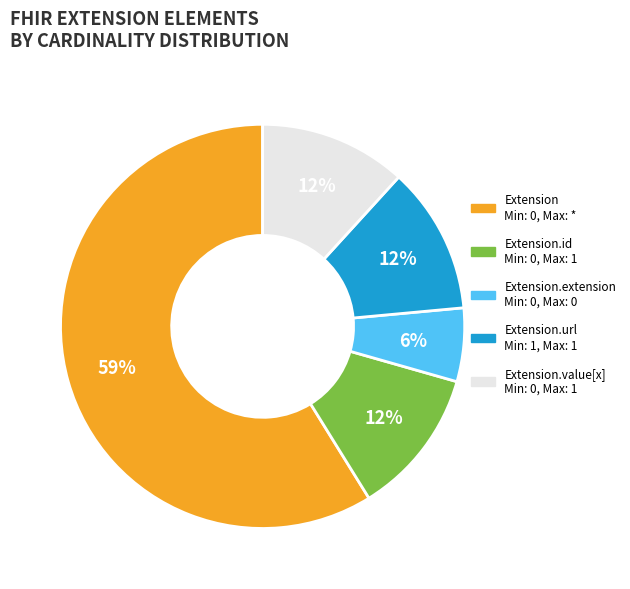

Is it true that Extension.url Min: 1, Max: 1 is 12% of the pie?

True